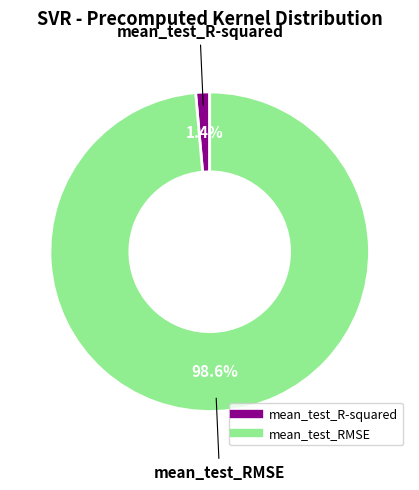

To the nearest percent, what is the difference between the mean_test_R-squared and mean_test_RMSE slice percentages?

97%